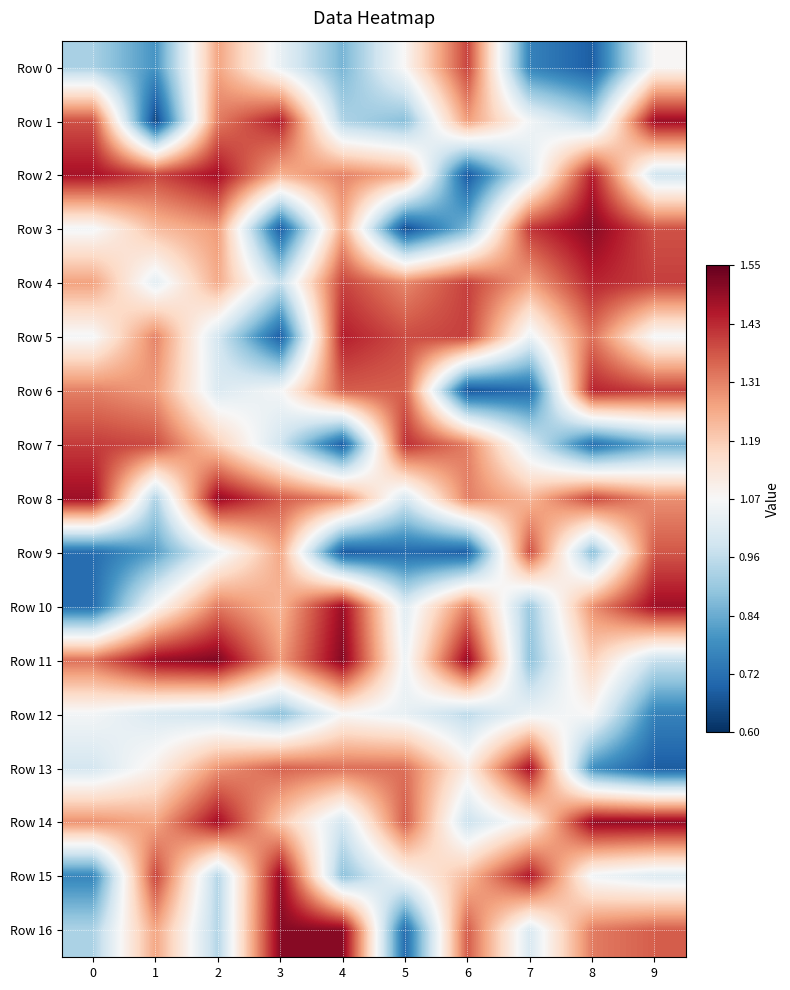

Between 2 and 9, which is larger?

2